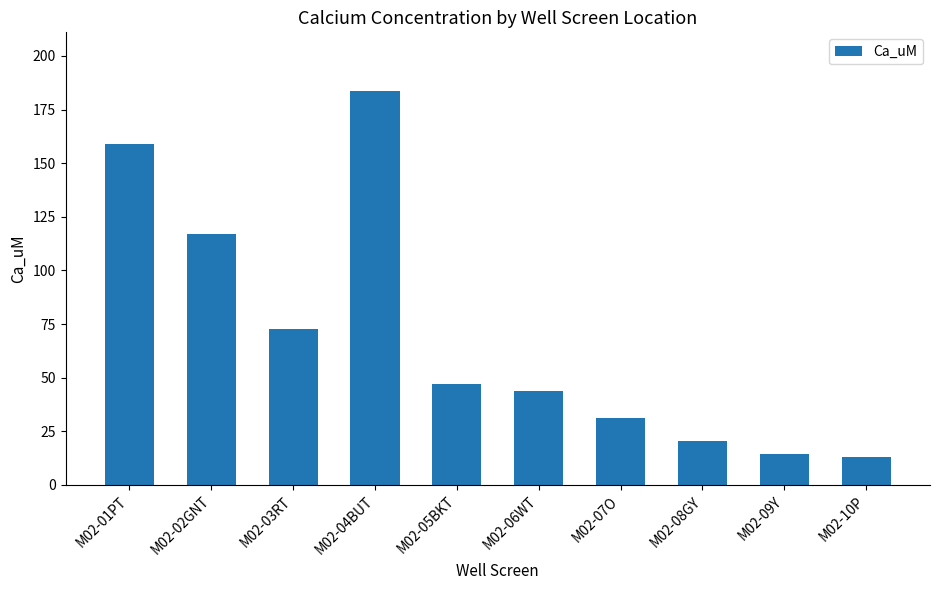

True or false: the data shows 31.2 at M02-07O.

True